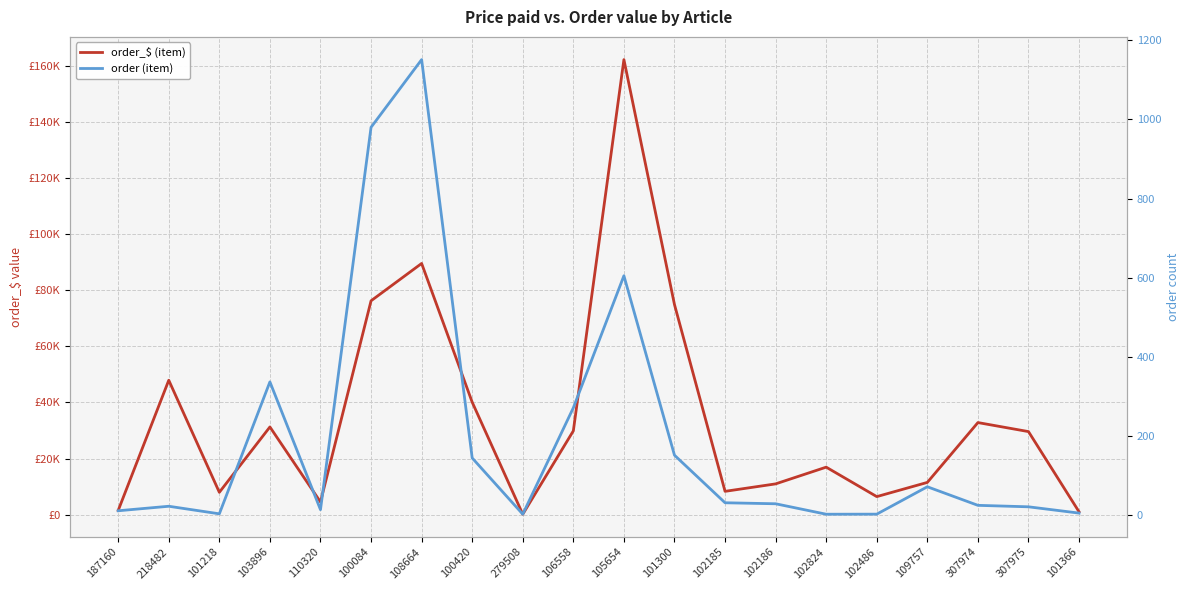

What is the difference between the maximum and second lowest values in the order (item) series?

1150.1